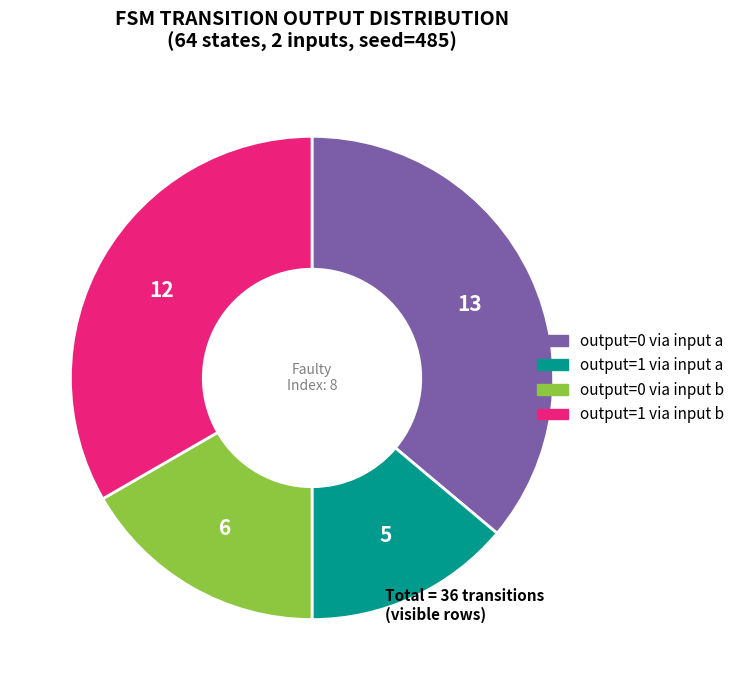

Is there a majority slice in this chart?

No